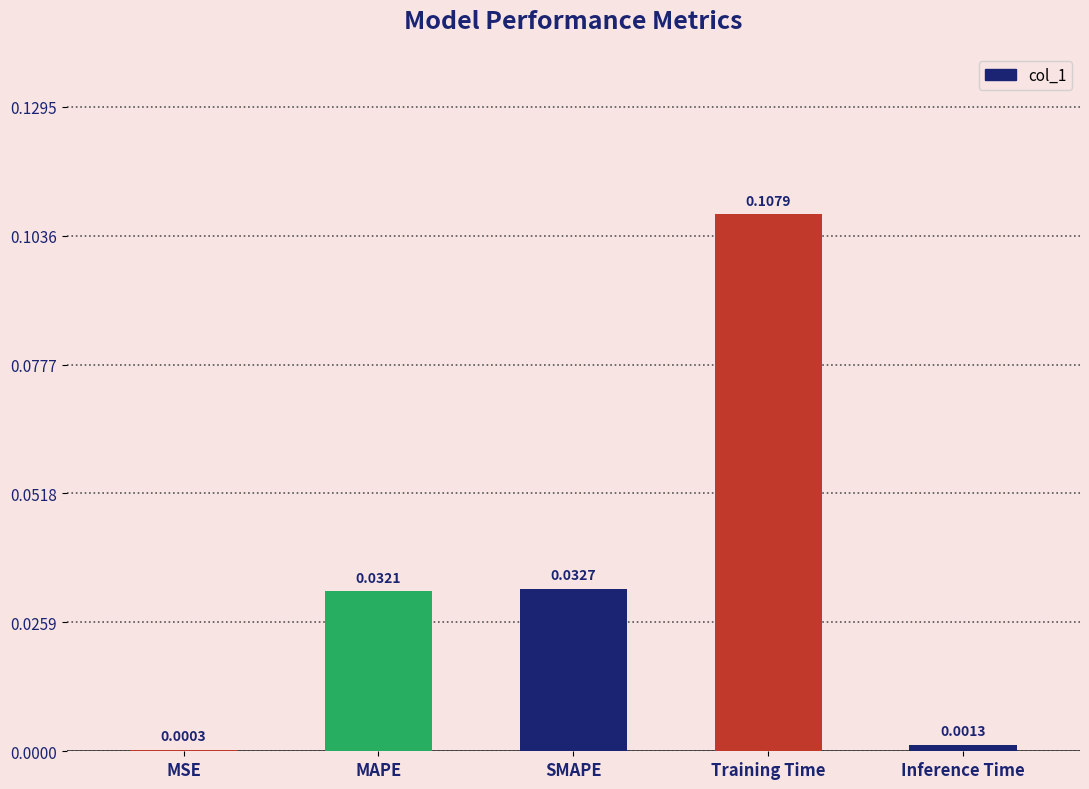

At which category does the chart reach its peak across all series?

Training Time